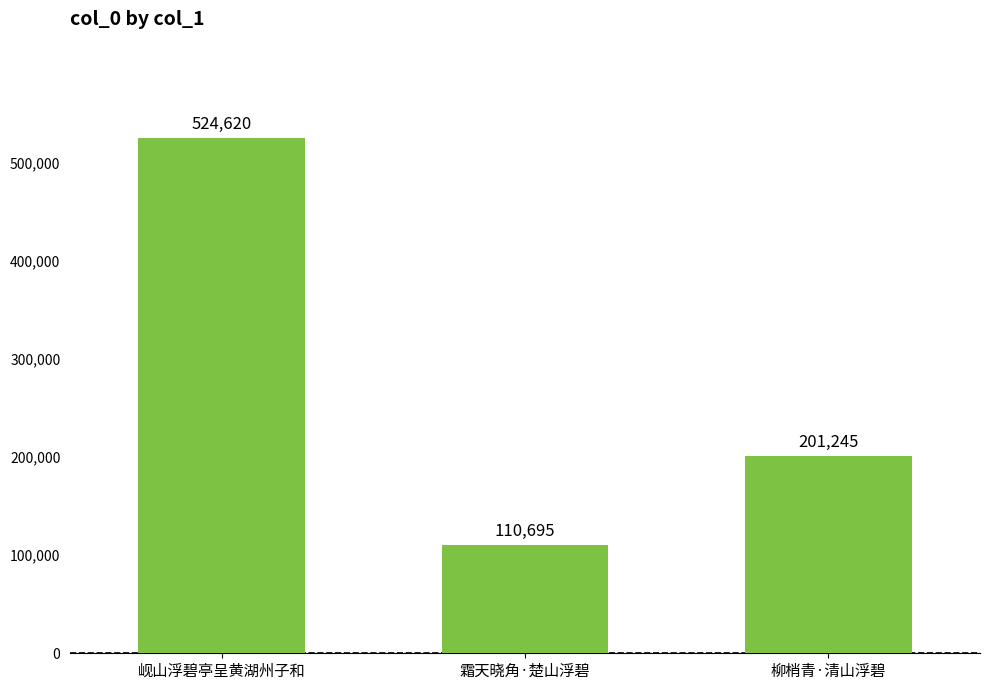

List the labels in order of value, smallest first.

霜天晓角·楚山浮碧, 柳梢青·清山浮碧, 岘山浮碧亭呈黄湖州子和